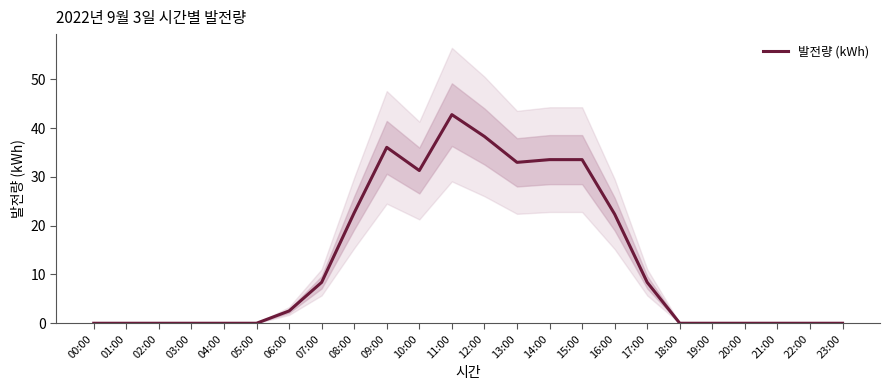

Where is the data nearest to the value 21?

16:00